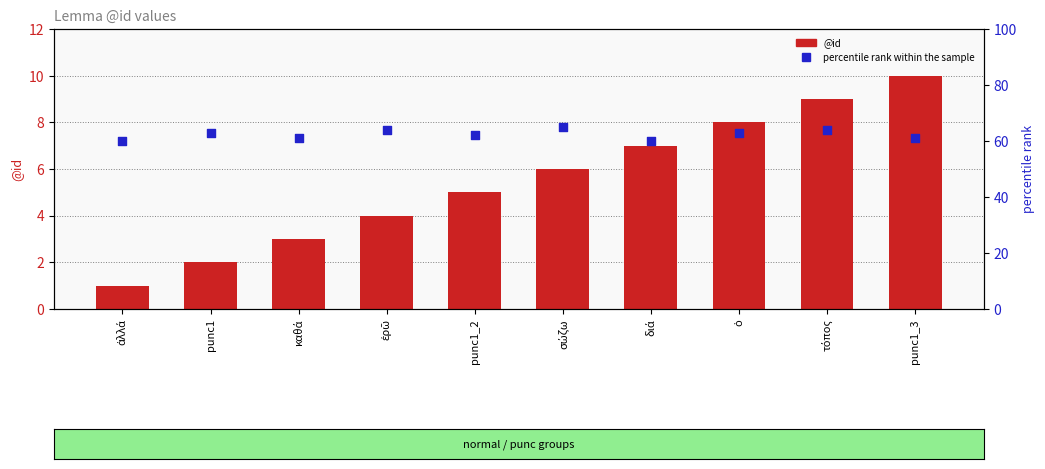

Which series has the widest spread of Y values?

@id